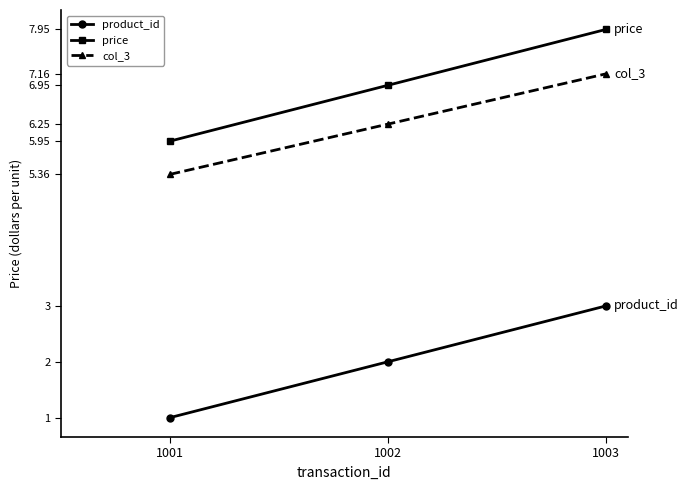

At which label does col_3 reach its peak?

1003